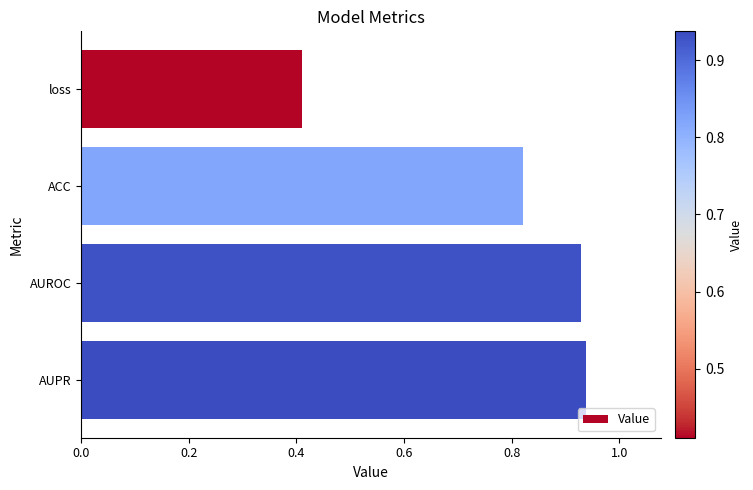

The chart shows a value of 1.1 at ACC. True or false?

False